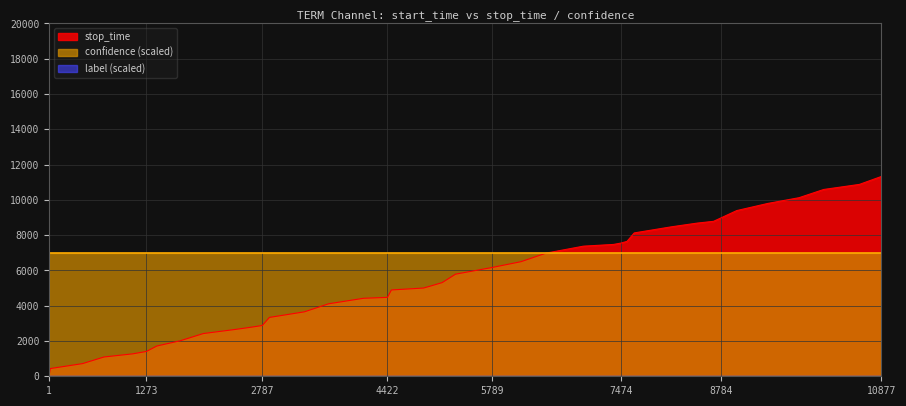

True or false: confidence and label cross at least once.

False